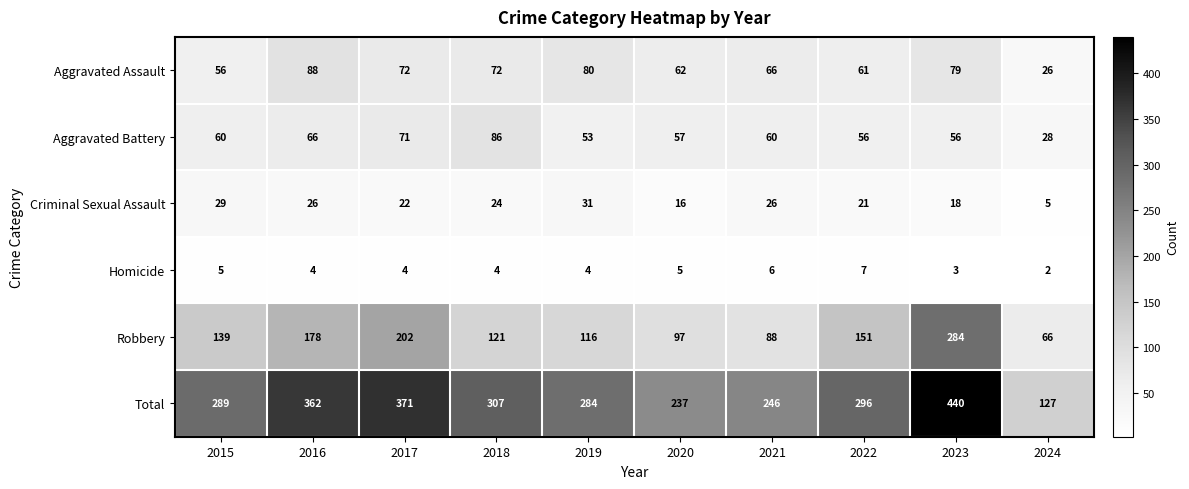

How many data points in Total are less than 296?

5